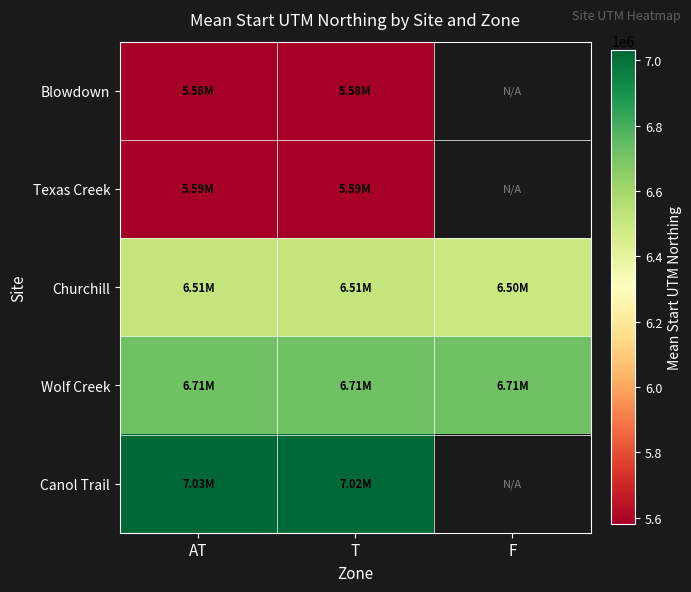

What is the spread (max minus min) of values at AT?

1451260.5